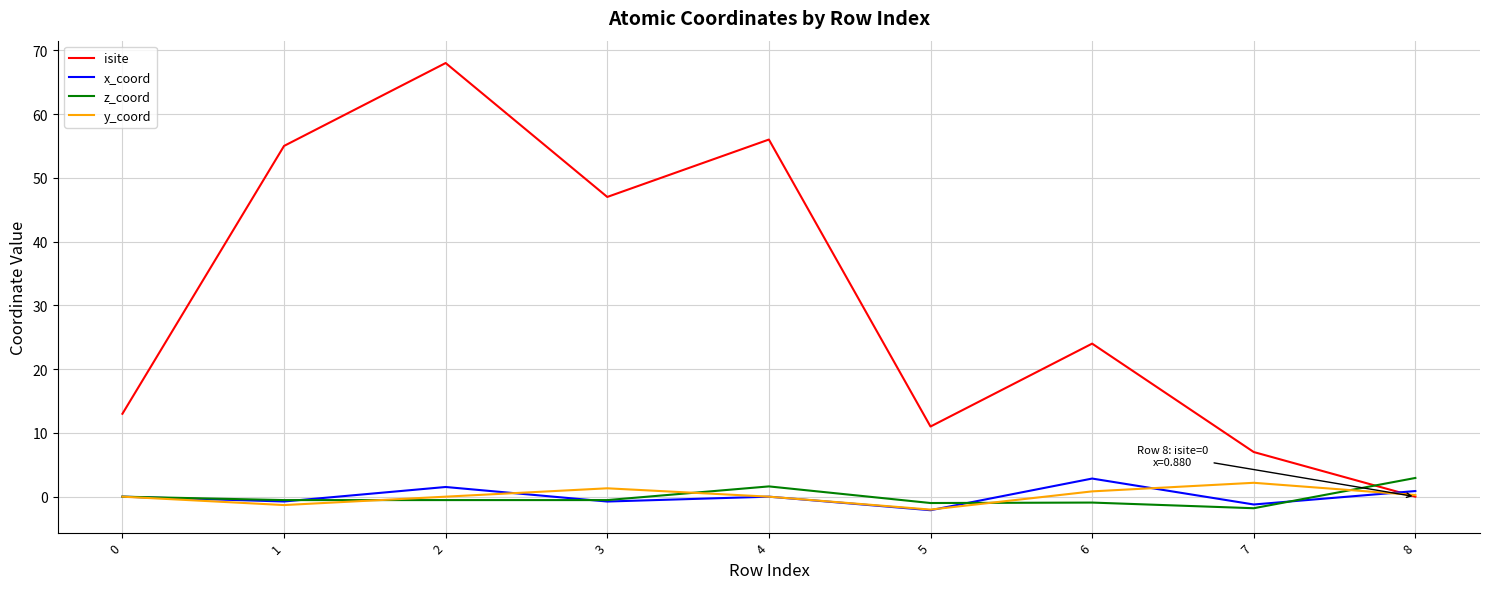

How many times do isite and x_coord cross each other?

1